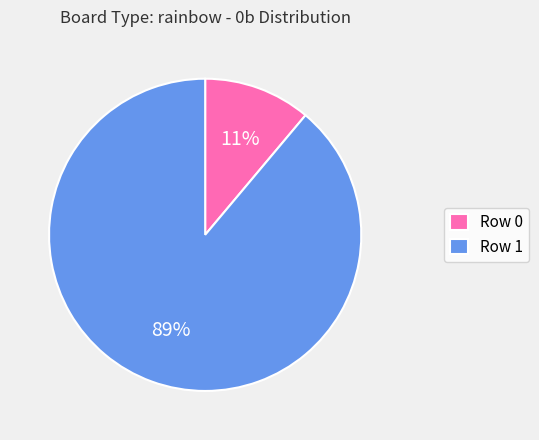

Which has a higher value, Row 0 or Row 1?

Row 1